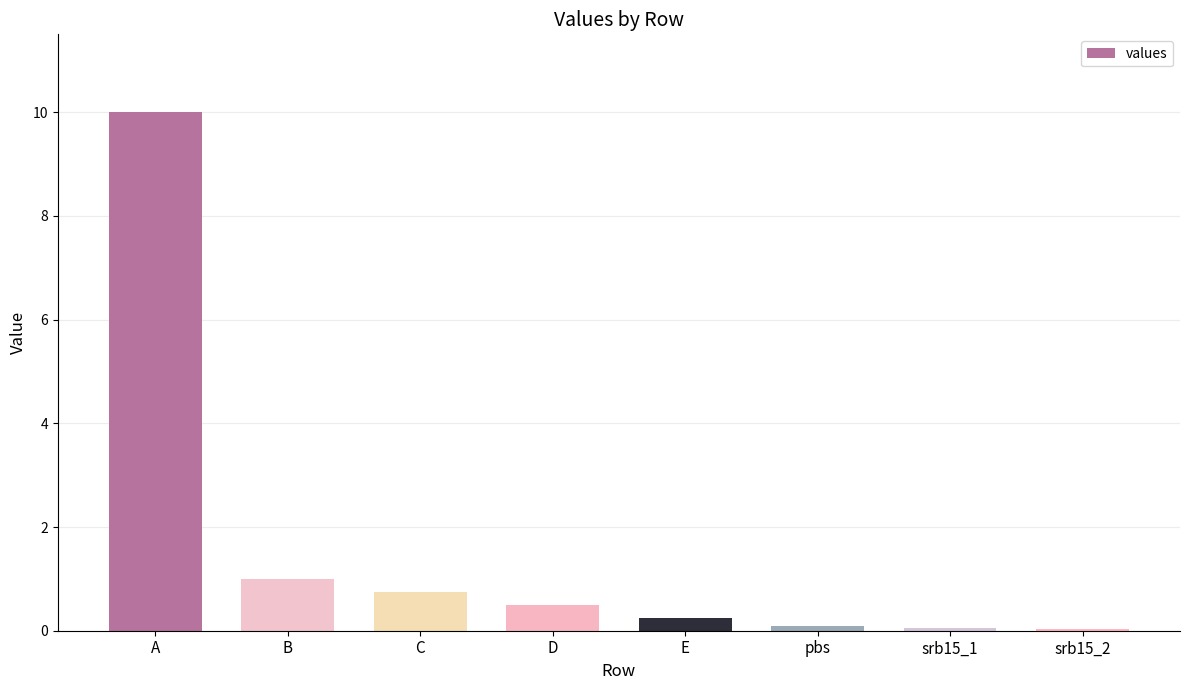

Between pbs and C, which is larger?

C